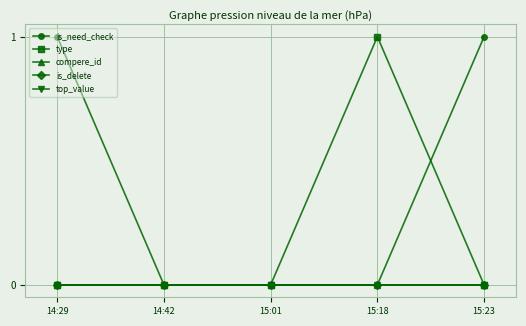

True or false: is_need_check and compere_id cross at least once.

False